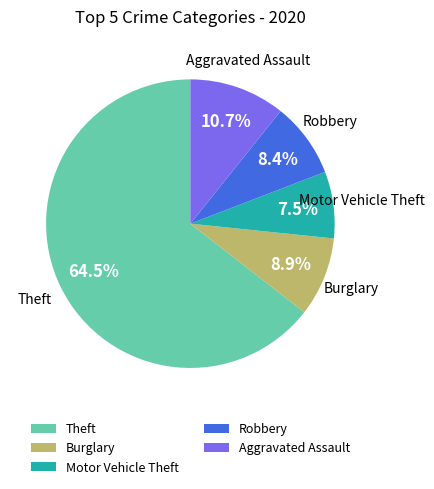

Is it true that Robbery is 21% of the pie?

False